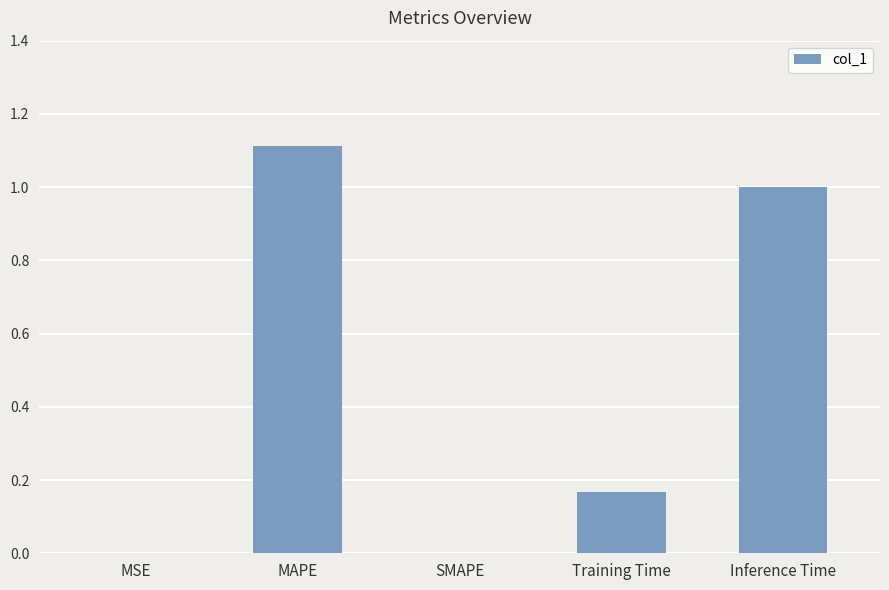

Are the bars horizontal?

No